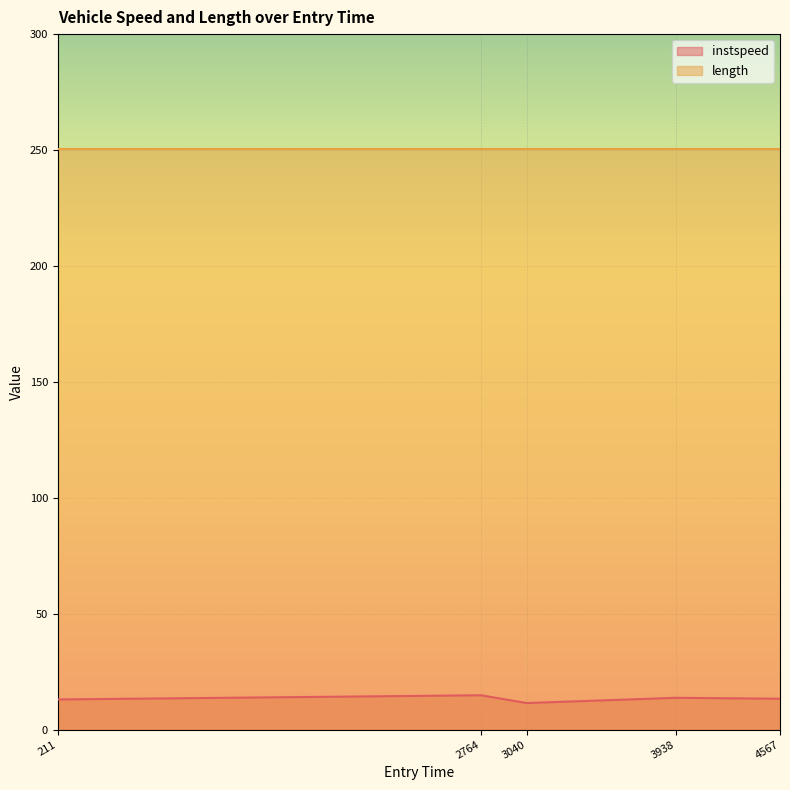

The chart shows a value of 4.6 at 4567. True or false?

False